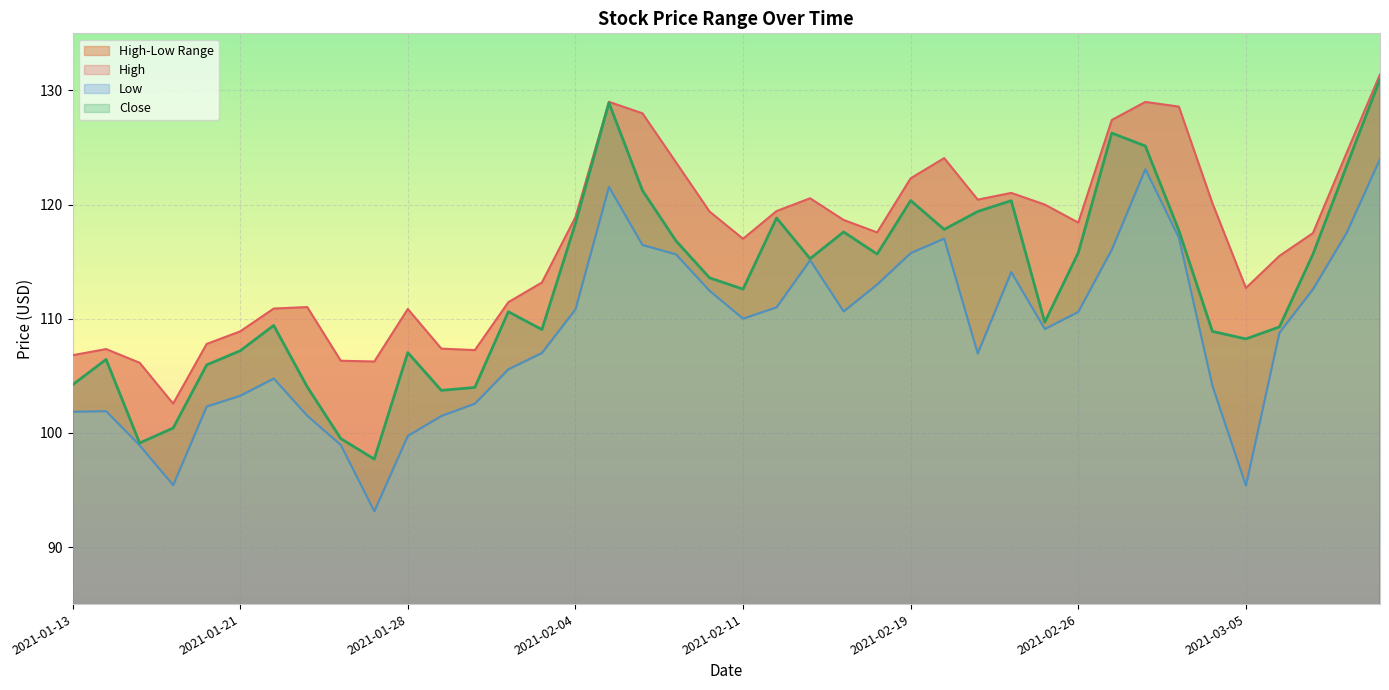

Which category has the lowest value in the Close series?

2021-01-27